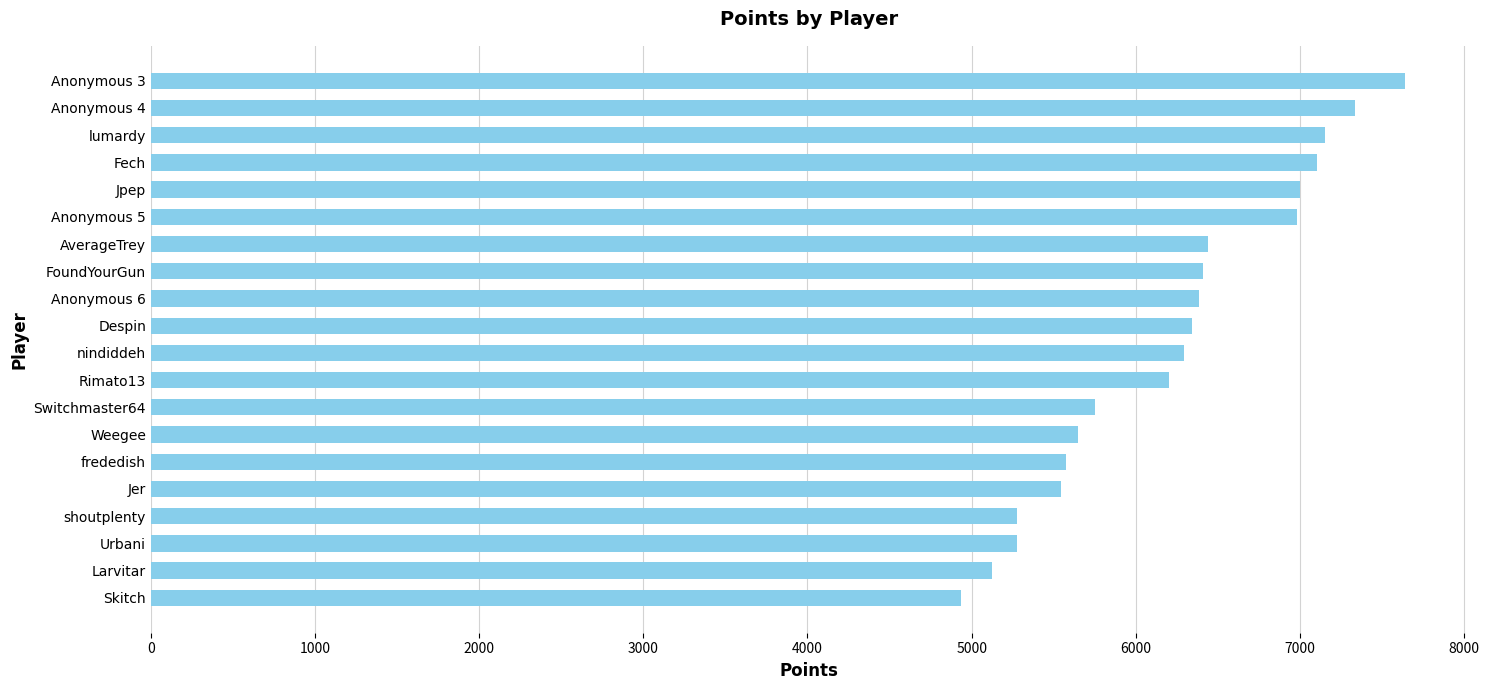

What is the difference between the maximum and minimum values?

2707